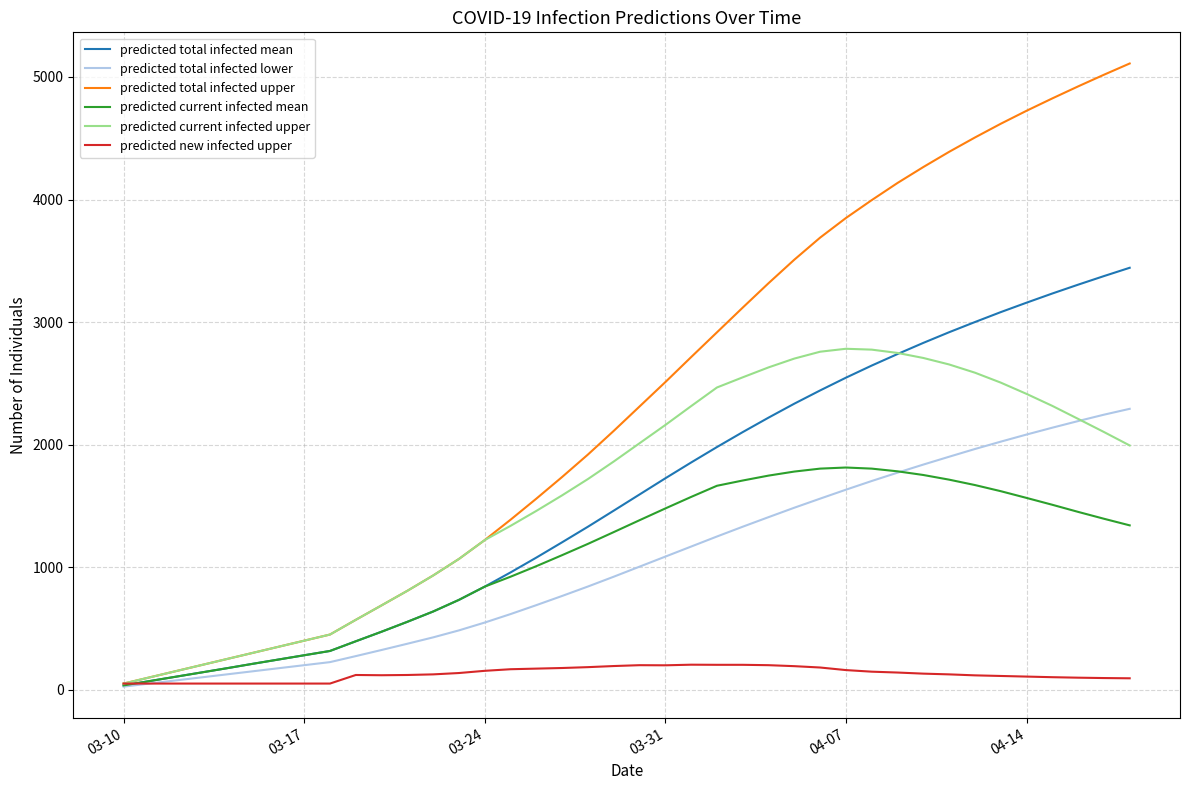

Which series has the largest range (max minus min)?

predicted total infected upper